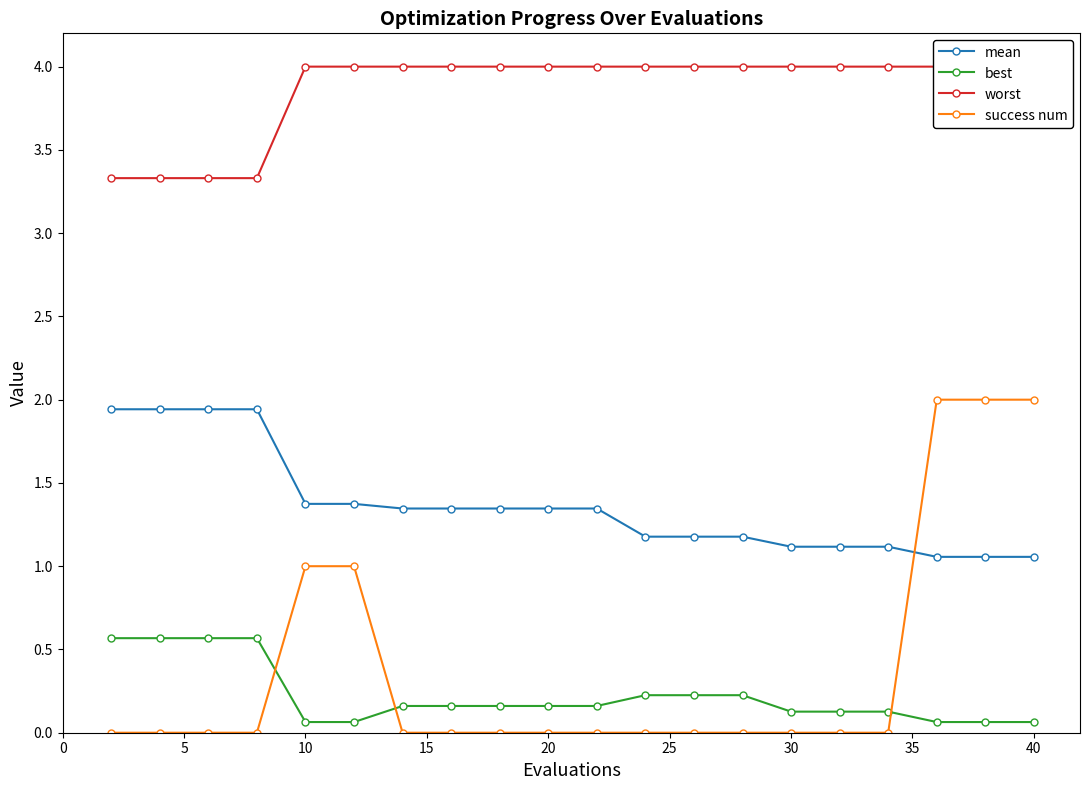

How many success num values are between 0 and 1?

17